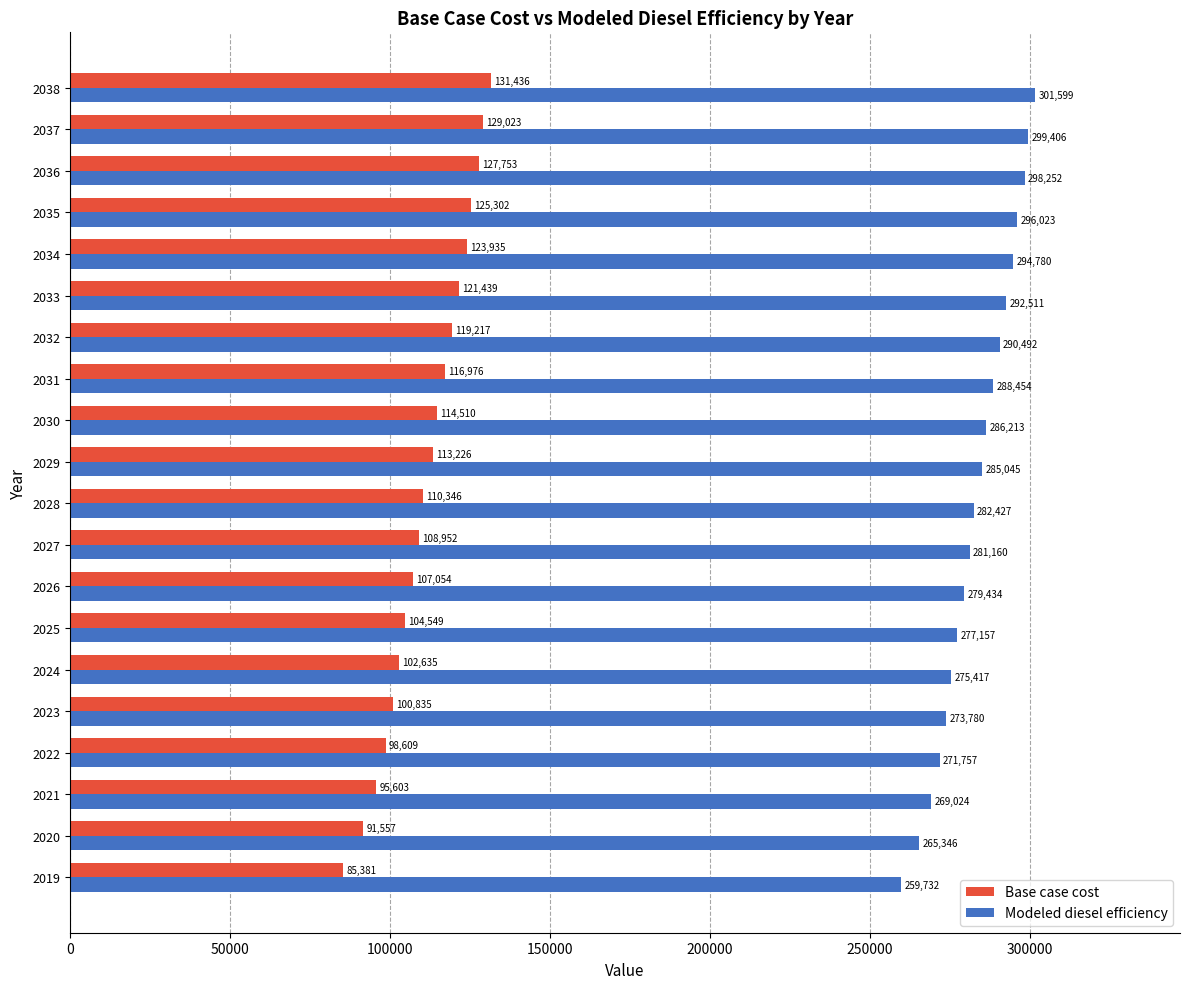

True or false: Base case cost has a value of 91556.6 at 2020.

True